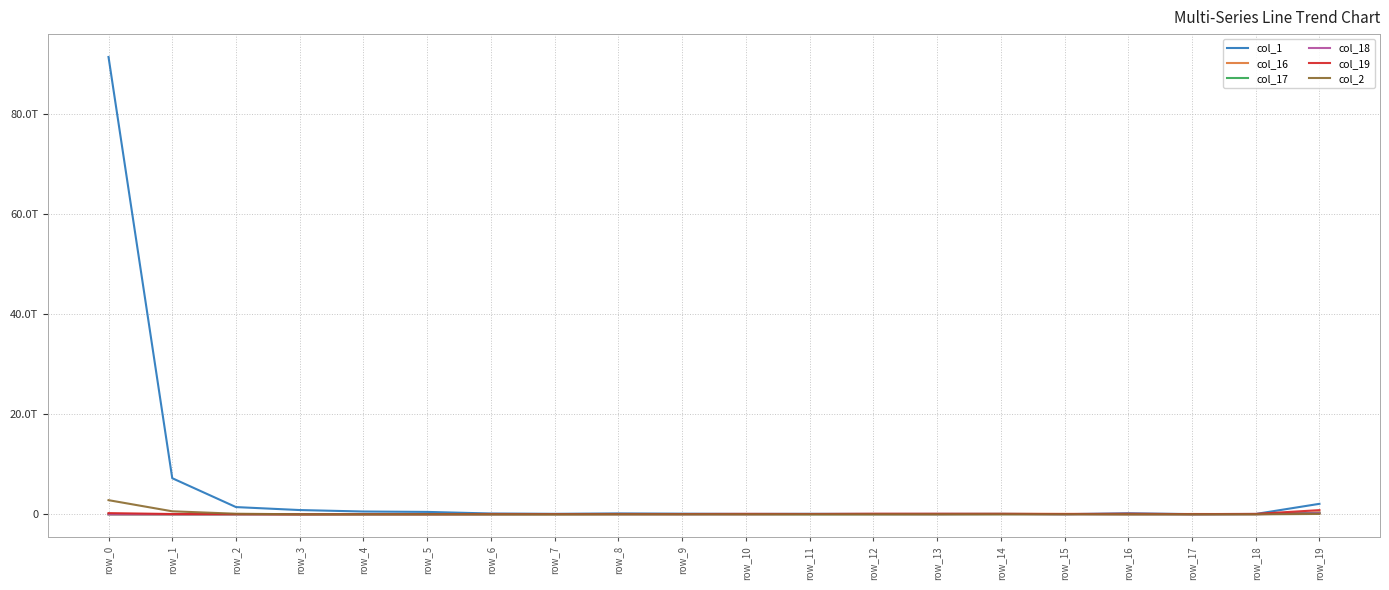

True or false: col_1 has more than 2 points higher than both neighbors.

True